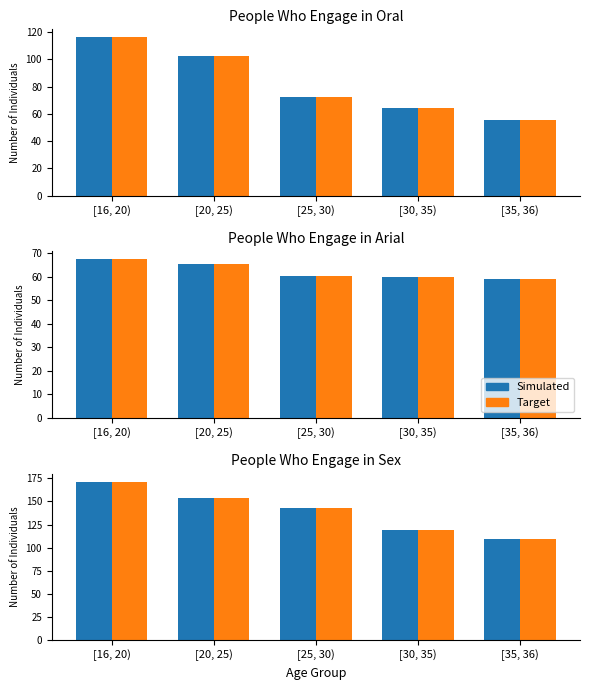

How many groups of bars are there?

5